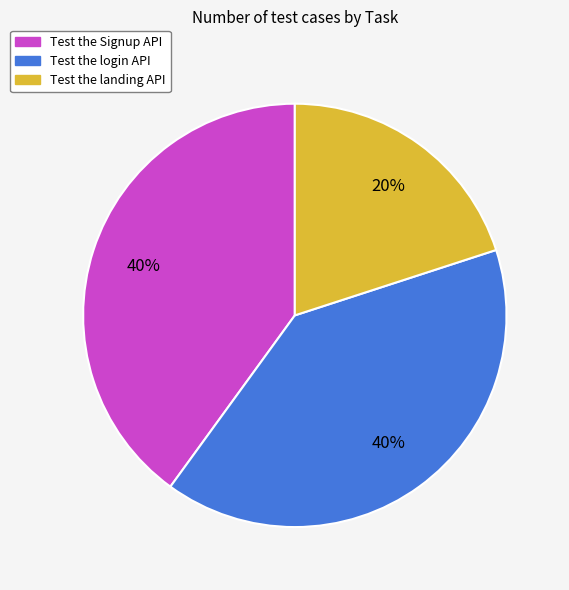

True or false: Test the Signup API accounts for 40% of the total.

True